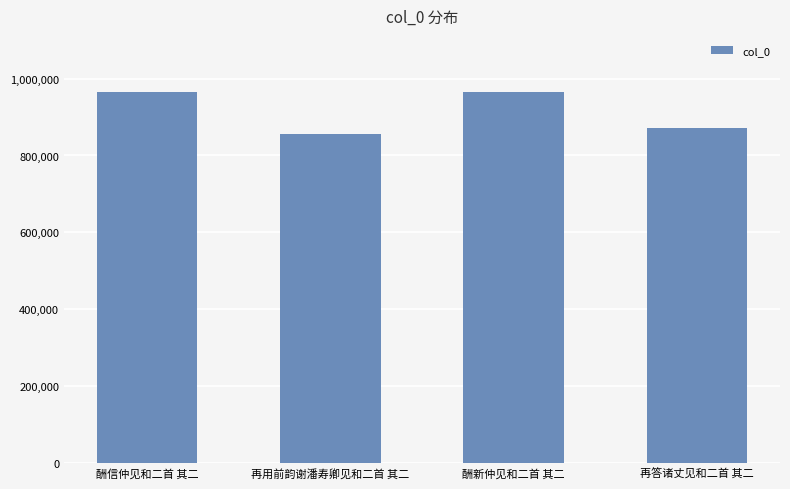

What is the average value?

915239